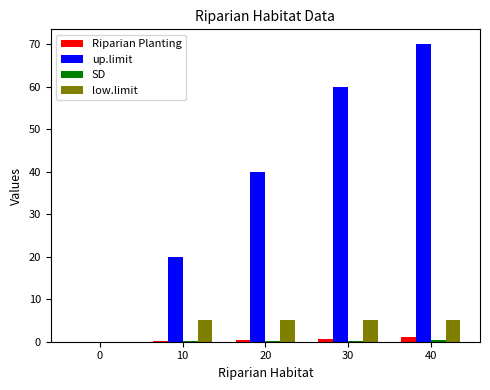

True or false: Riparian Planting has a value of 0.2 at 10.

True